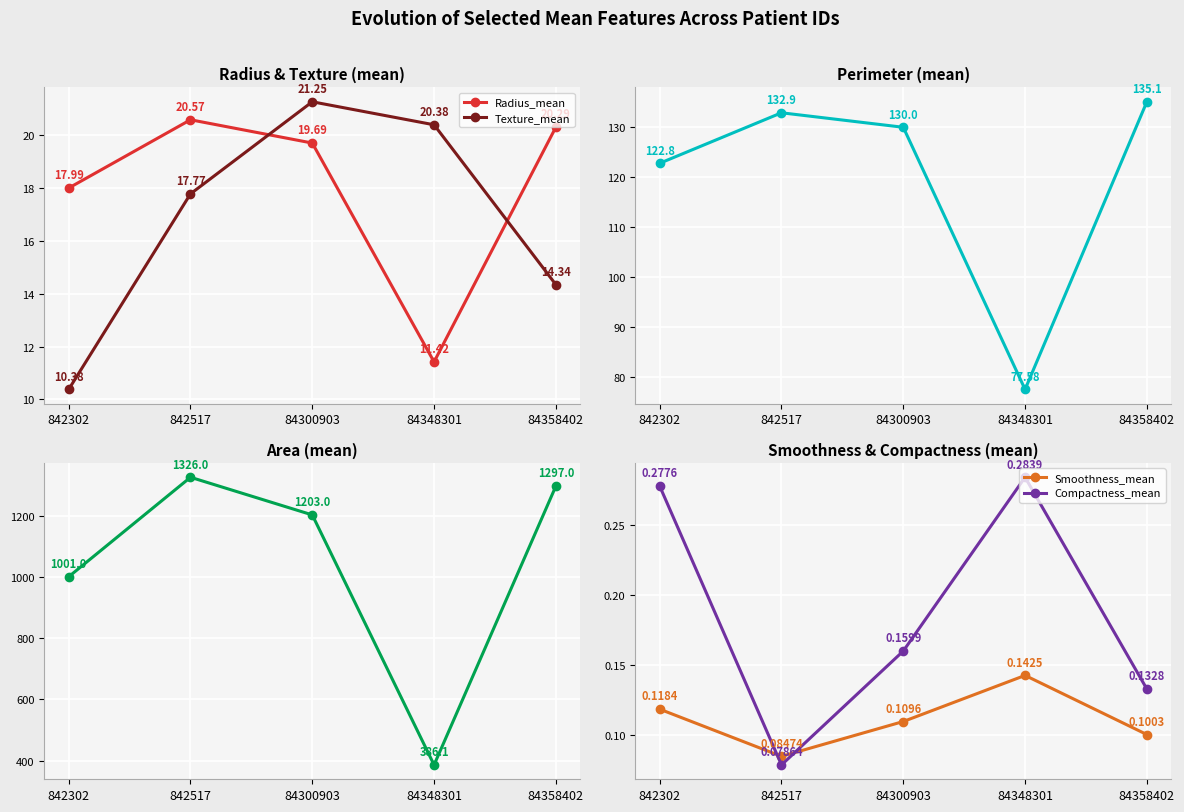

Is it true that Smoothness_mean equals 0.1 at 842302?

True